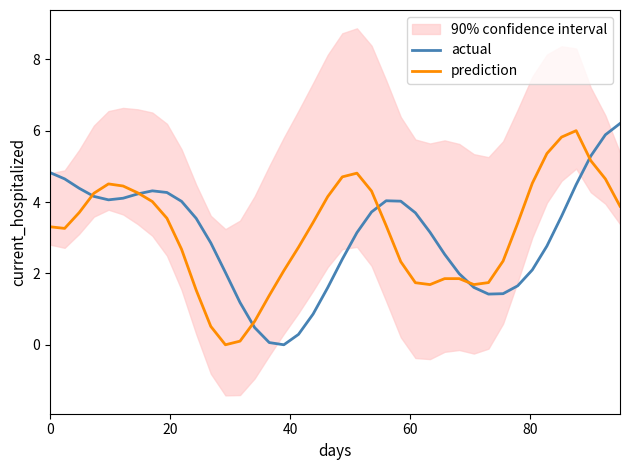

List the series in order of their peak value, lowest first.

prediction, actual